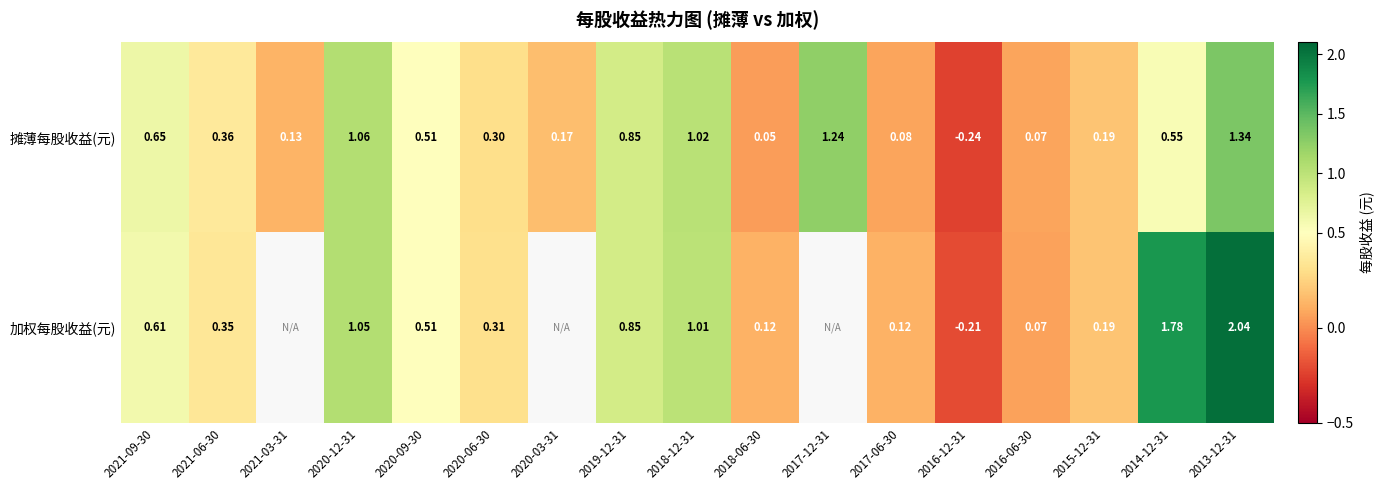

True or false: 加权每股收益(元) has a value of 2.8 at 2013-12-31.

False